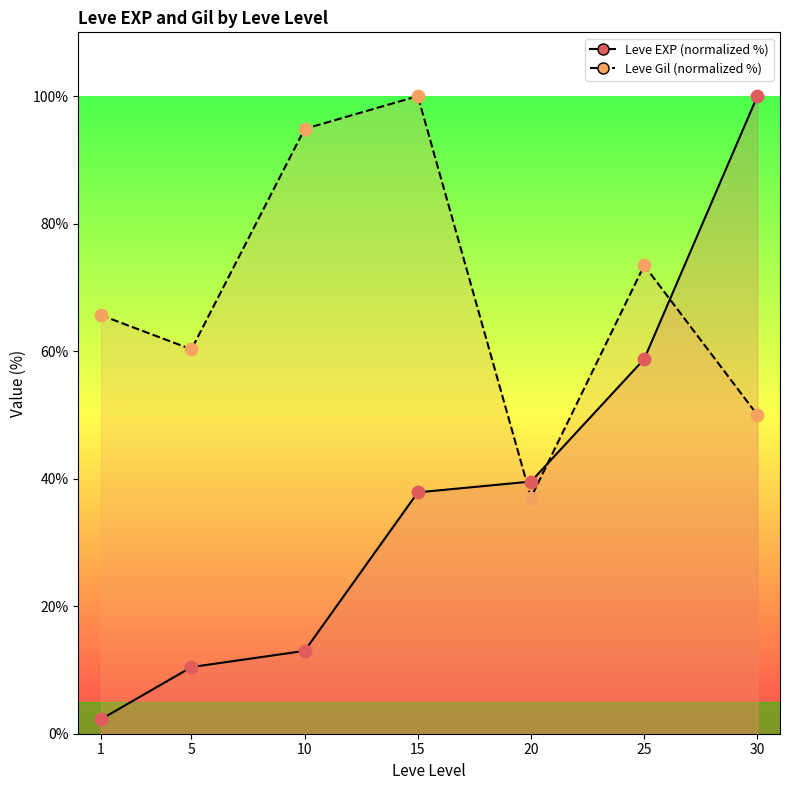

What is the total value across all series at 15?

137.9